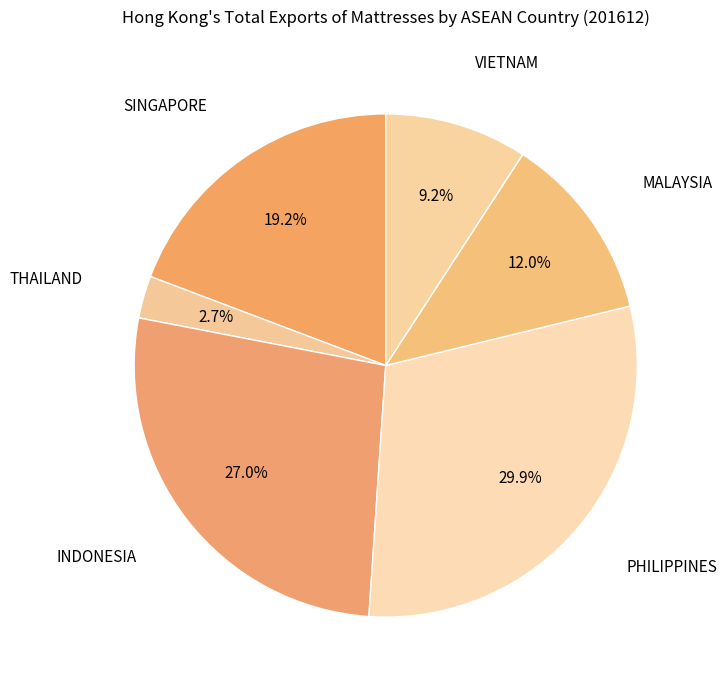

To the nearest percent, what is the average slice percentage?

17%